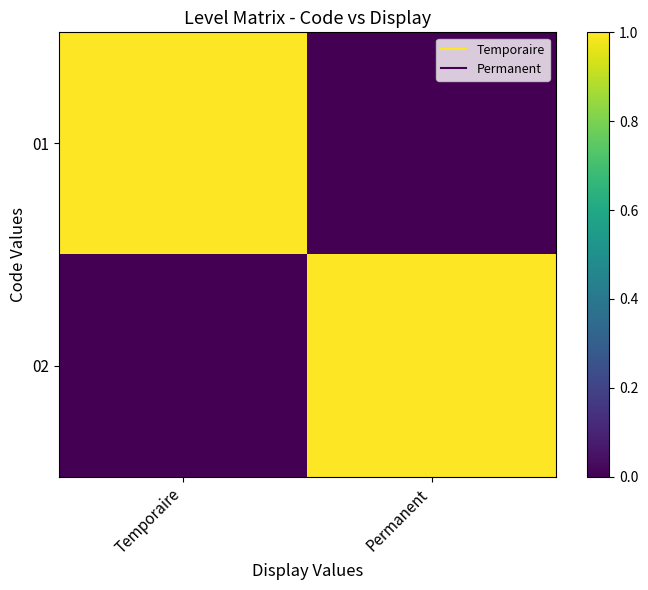

Between Permanent and Temporaire, which is larger?

Temporaire